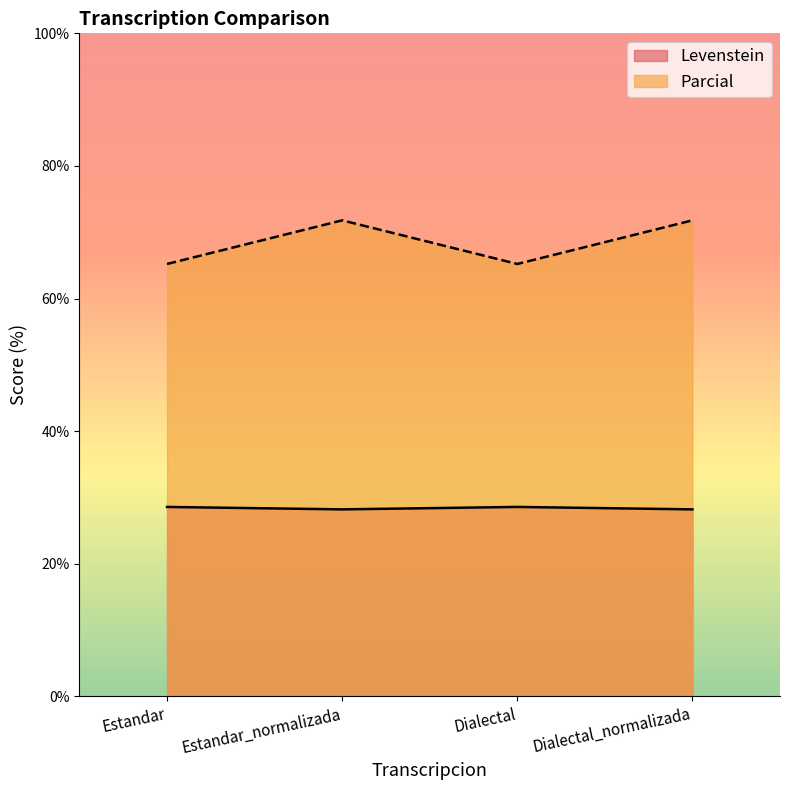

Is it true that Levenstein equals 43.8 at Estandar_normalizada?

False